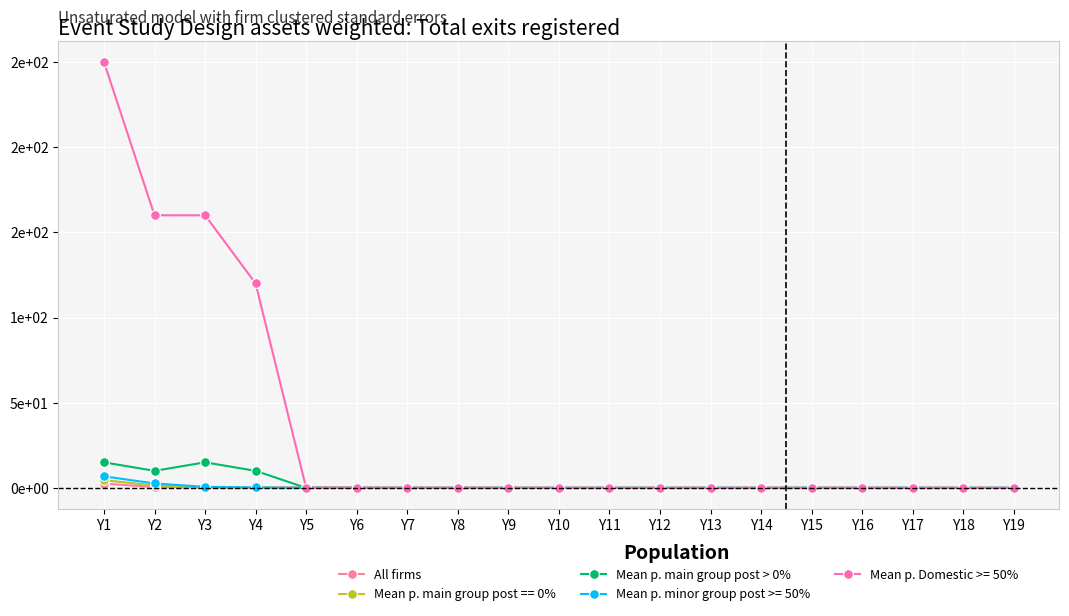

True or false: All firms has more than 0 points higher than both neighbors.

True